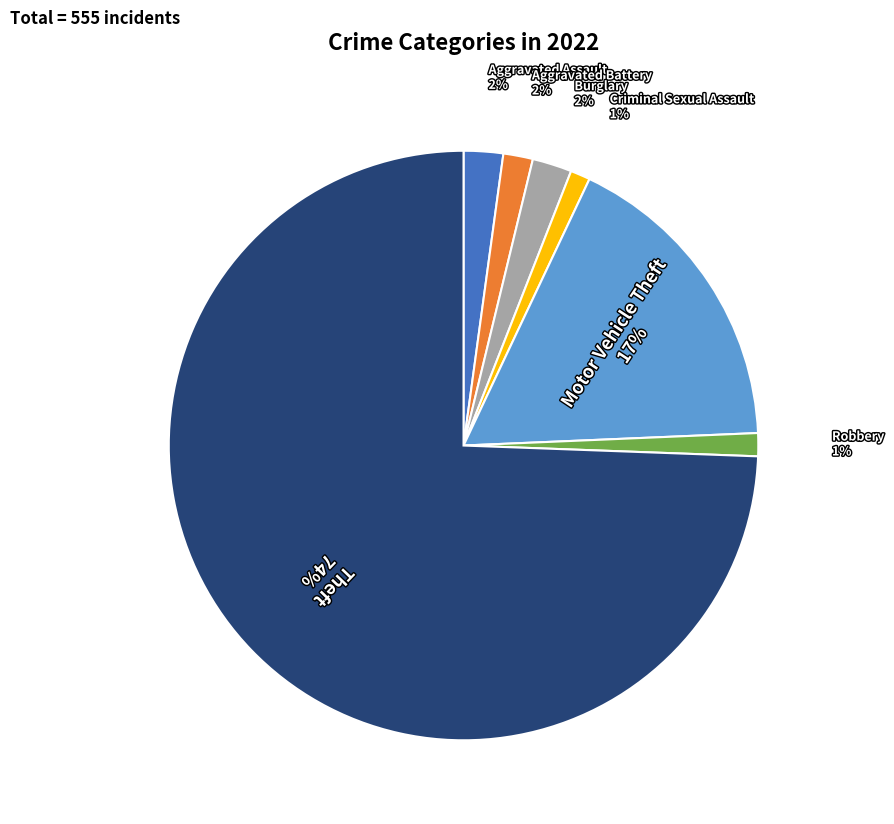

To the nearest percent, what is the combined percentage of Robbery and Theft?

76%